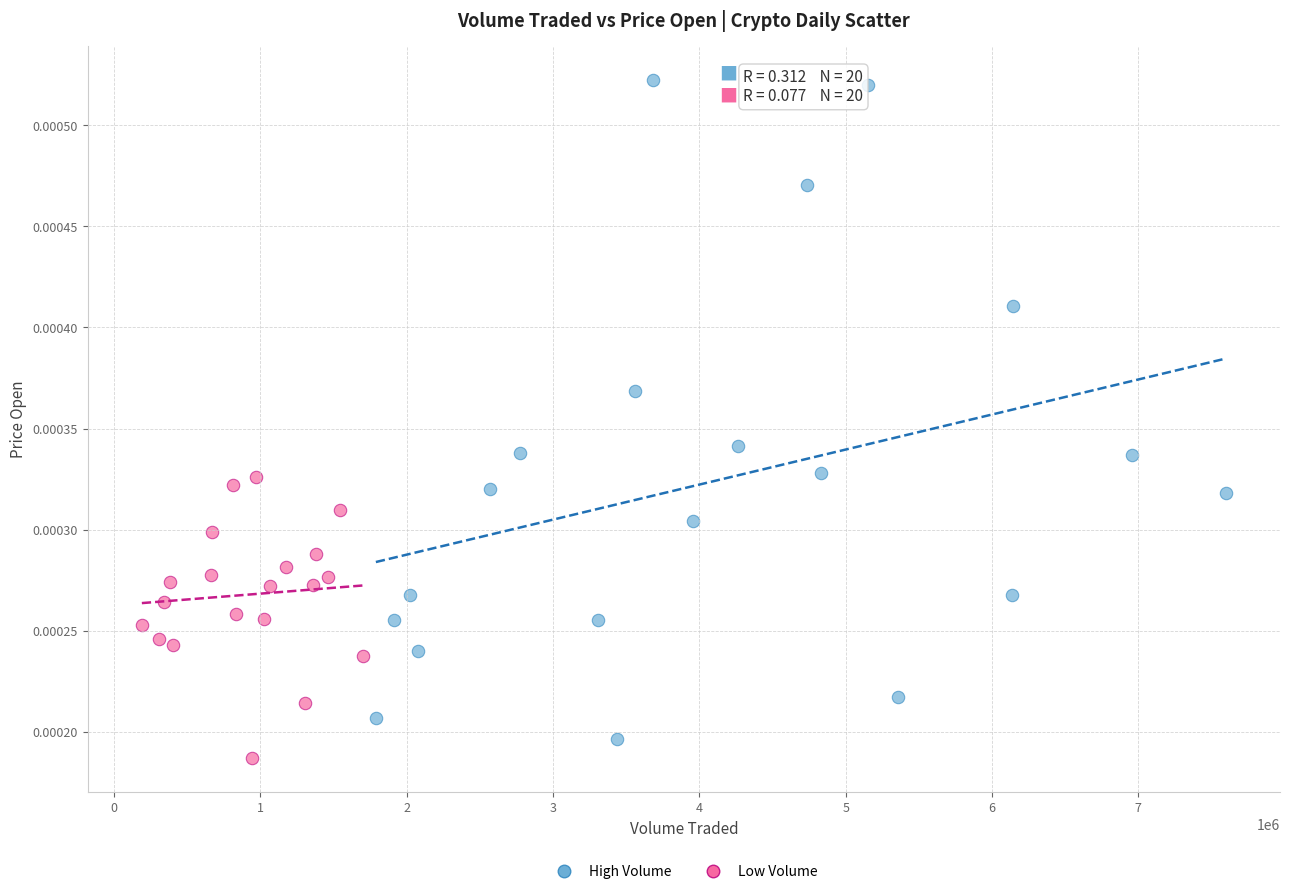

Which series has the widest spread of Y values?

High Volume